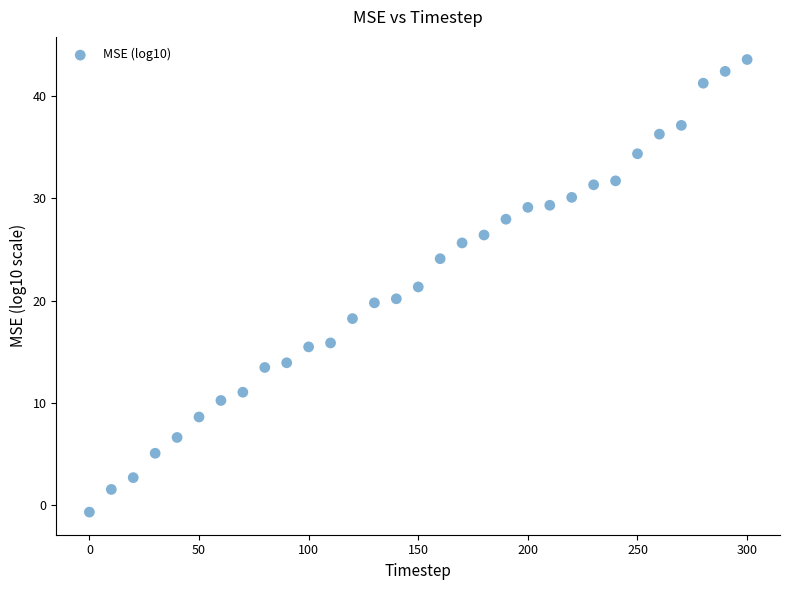

What is the range of X values (max minus min)?

300.0